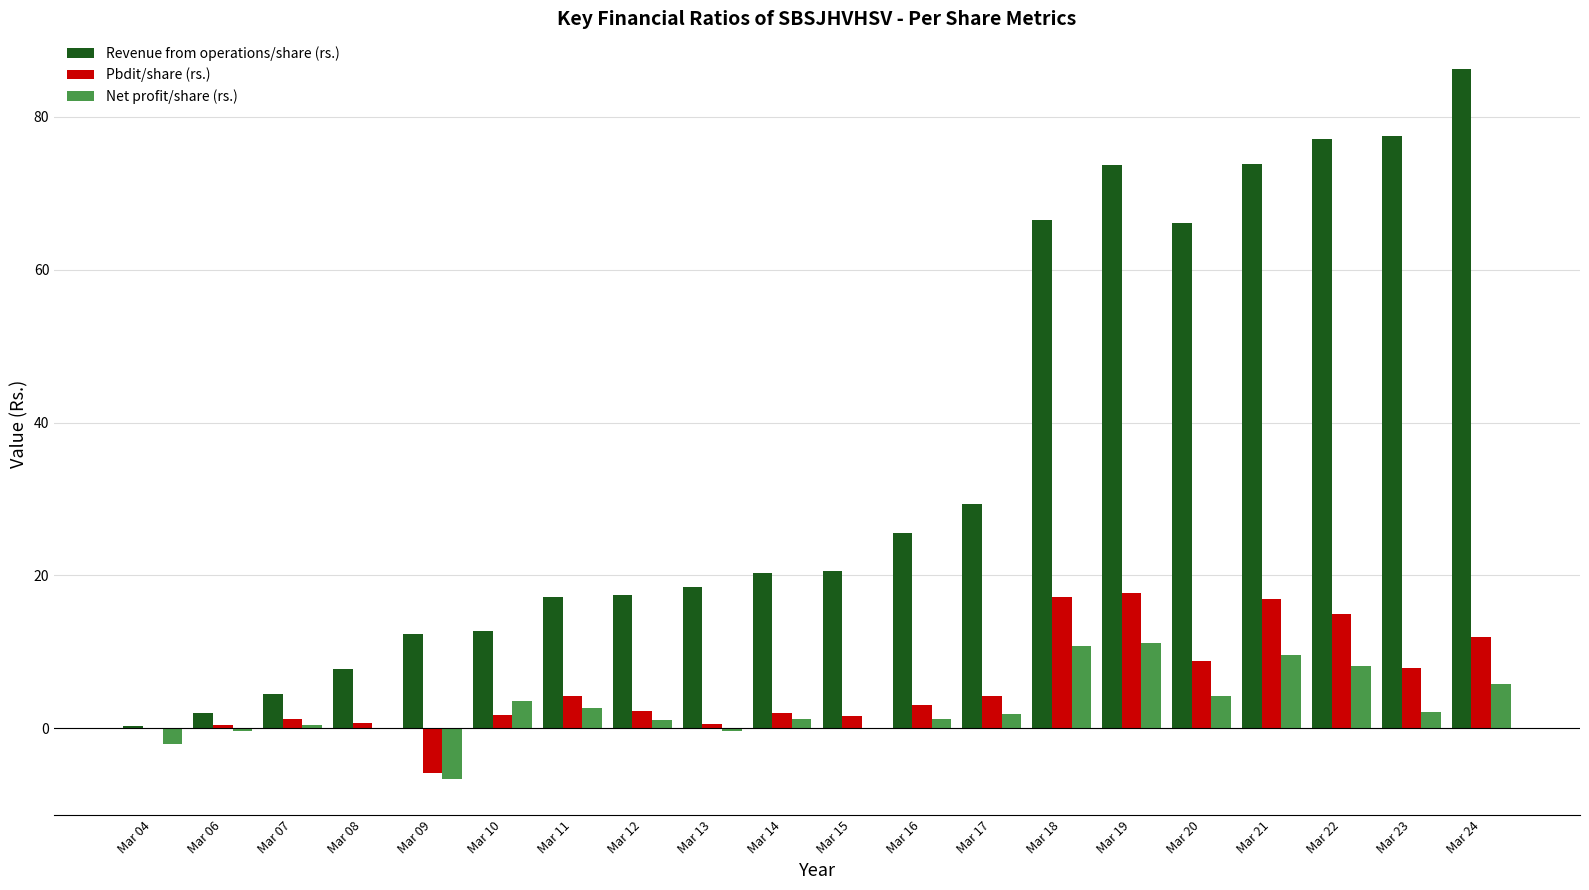

At which label is Revenue from operations/share (rs.) closest to 43?

Mar 17